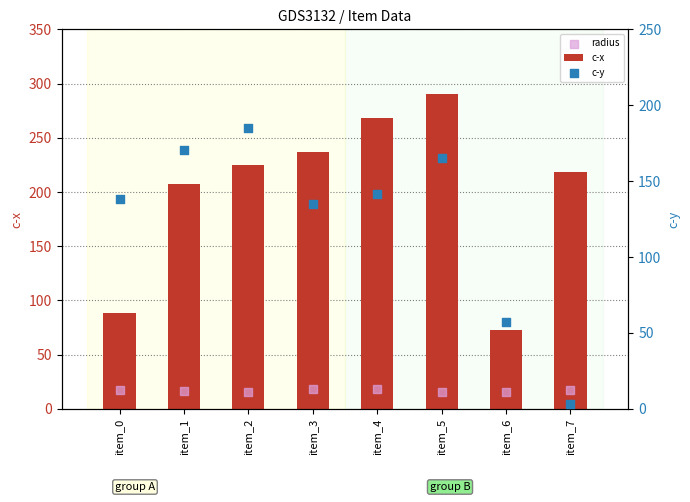

What are all the series names shown in the legend?

c-x, radius, c-y